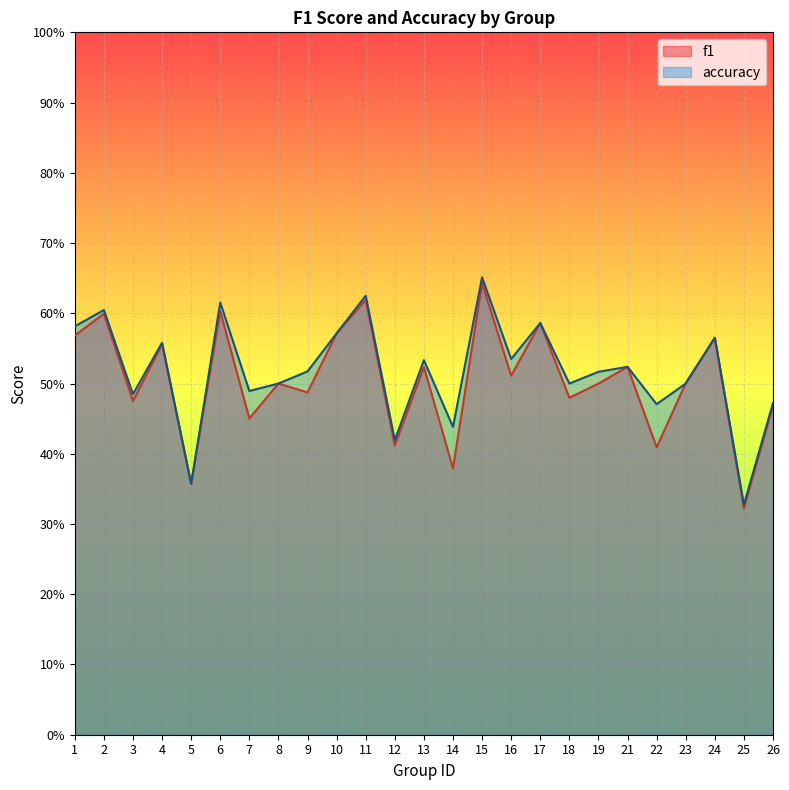

Is it true that accuracy equals 0.3 at 25?

True